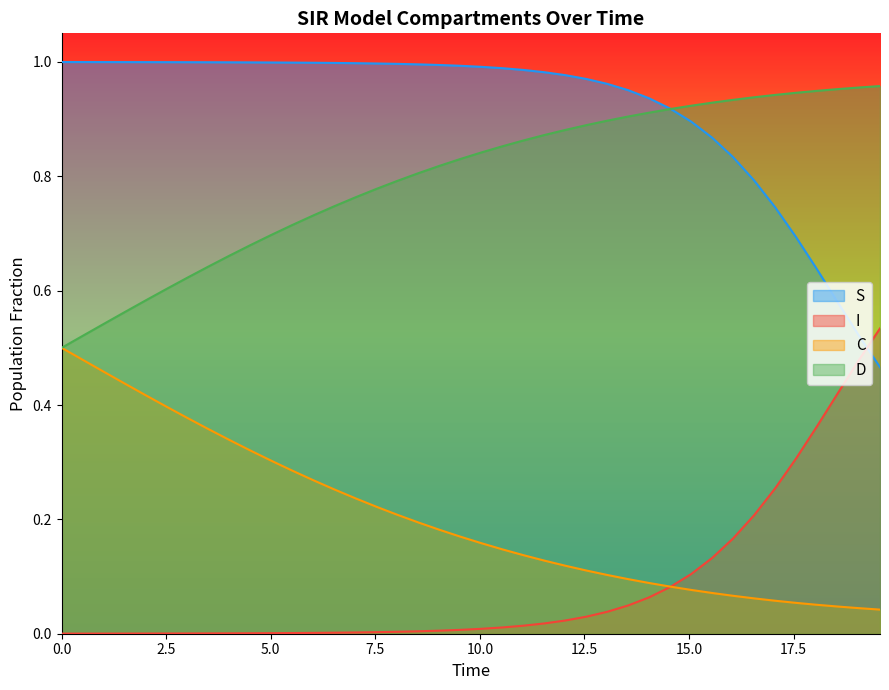

True or false: S and C cross at least once.

False